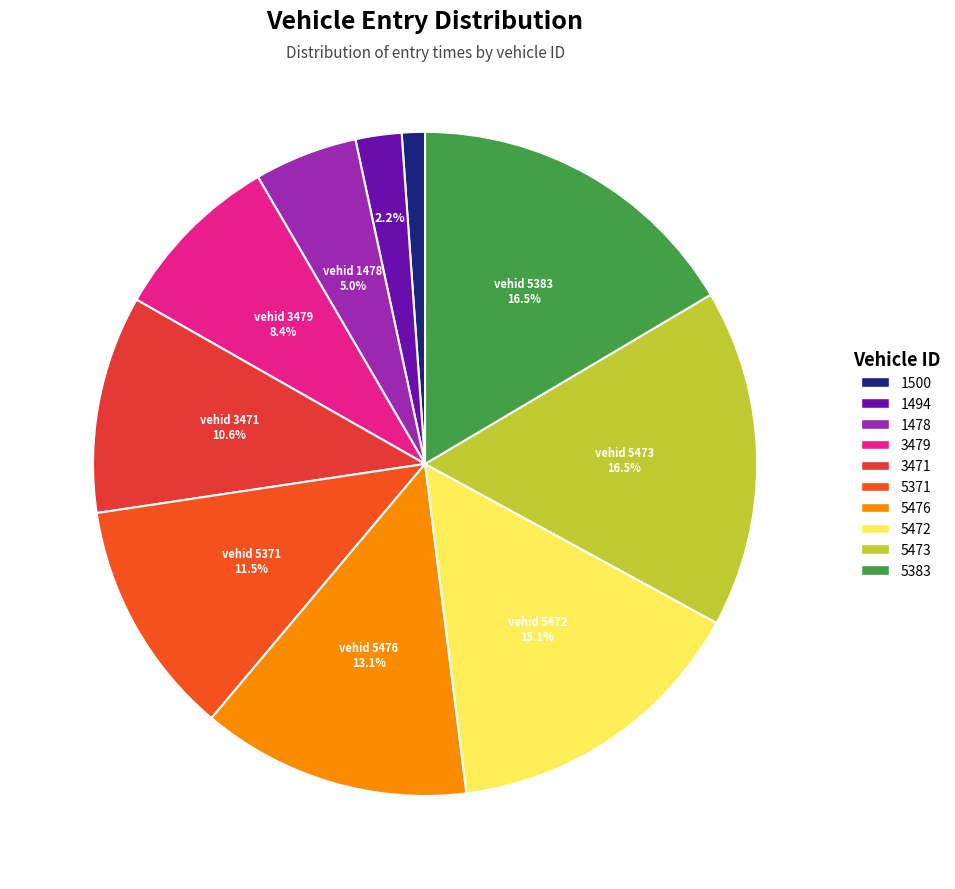

How many segments does this pie chart have?

10